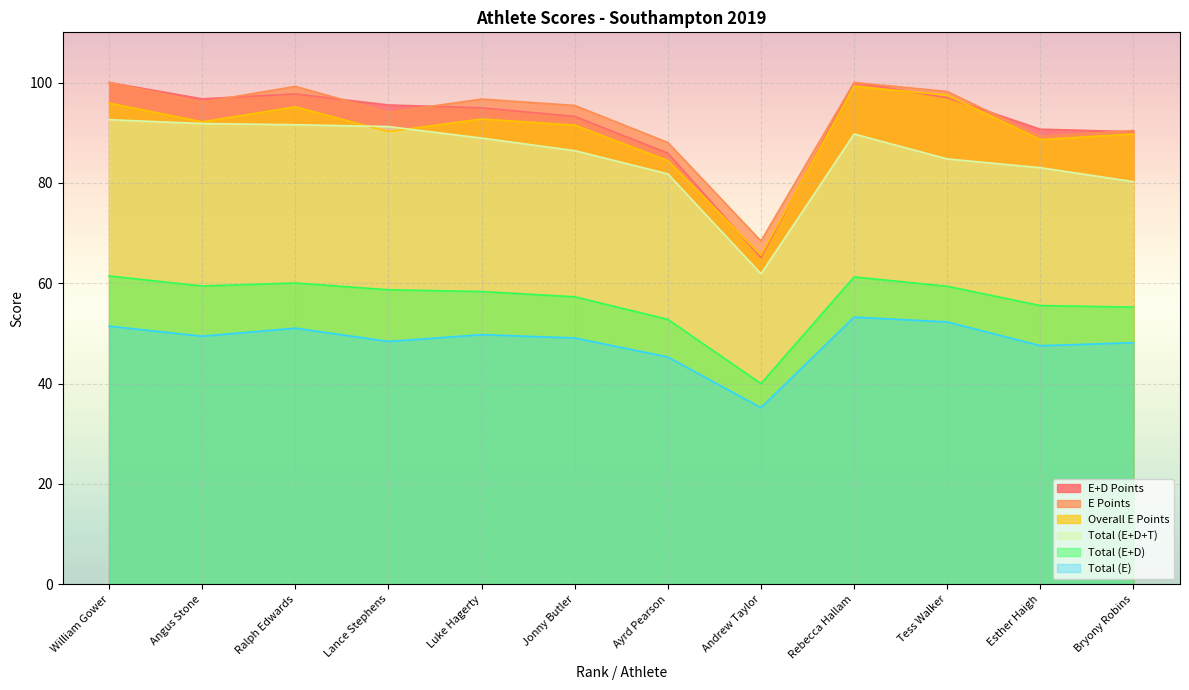

Which has a higher value, Andrew Taylor or Lance Stephens?

Lance Stephens